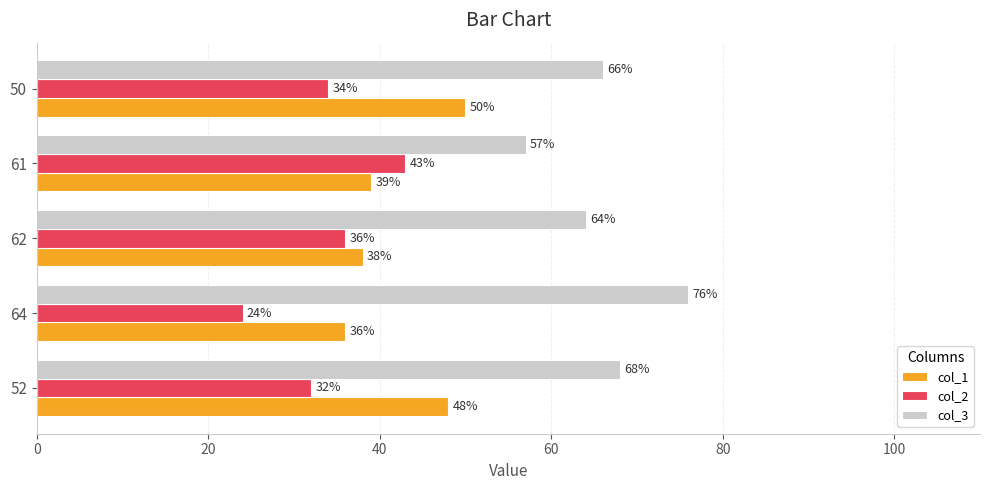

Rank the categories by col_3 value from lowest to highest.

61, 62, 50, 52, 64